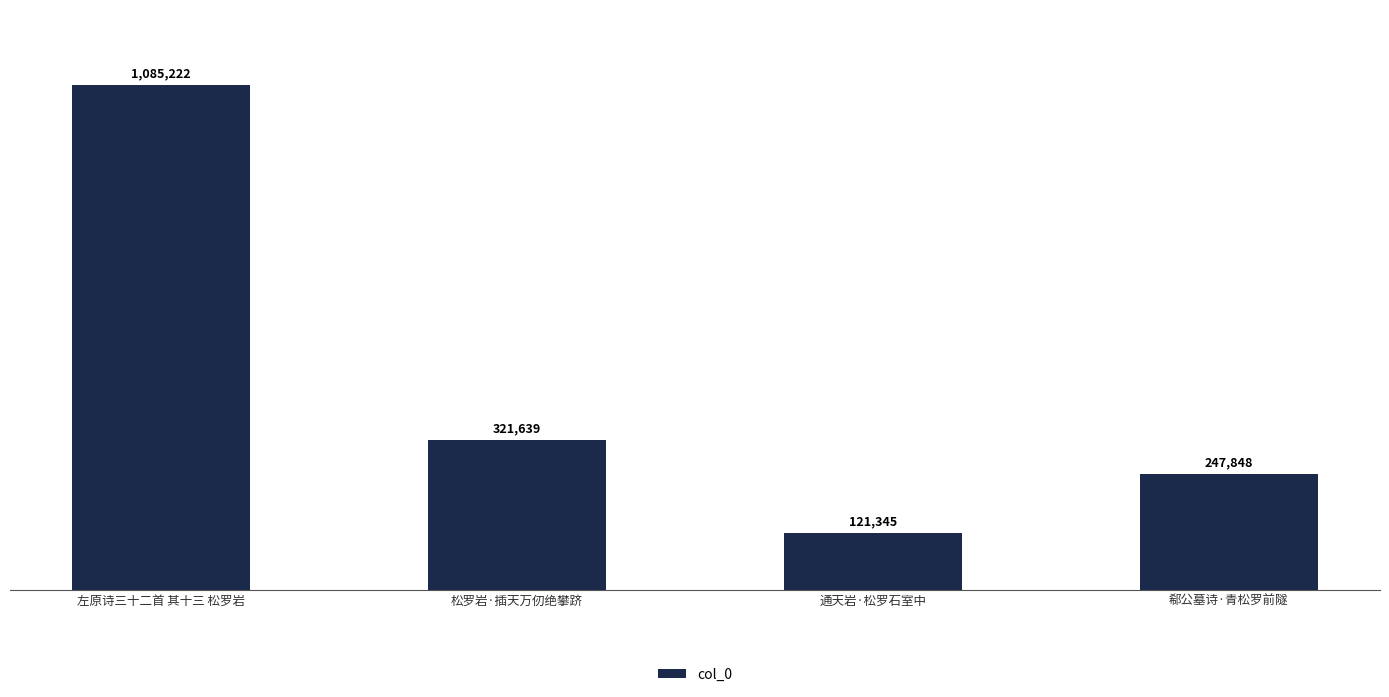

What is the sum of all values?

1776054